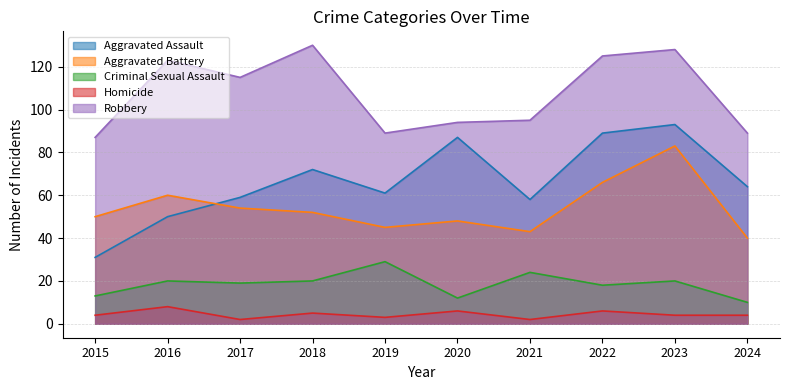

Which series has the largest total across all categories?

Robbery